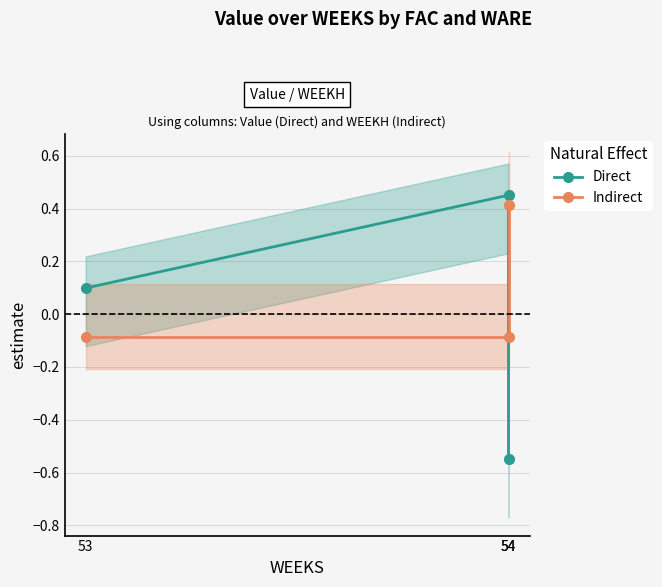

Which series has the widest spread of values?

Direct